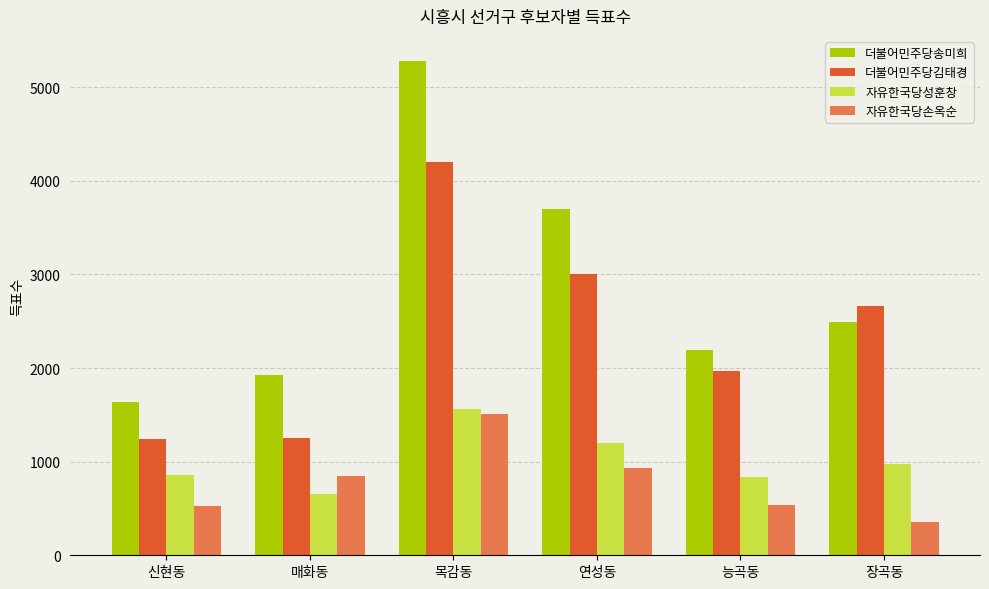

At which category is the sum across all series the highest?

목감동